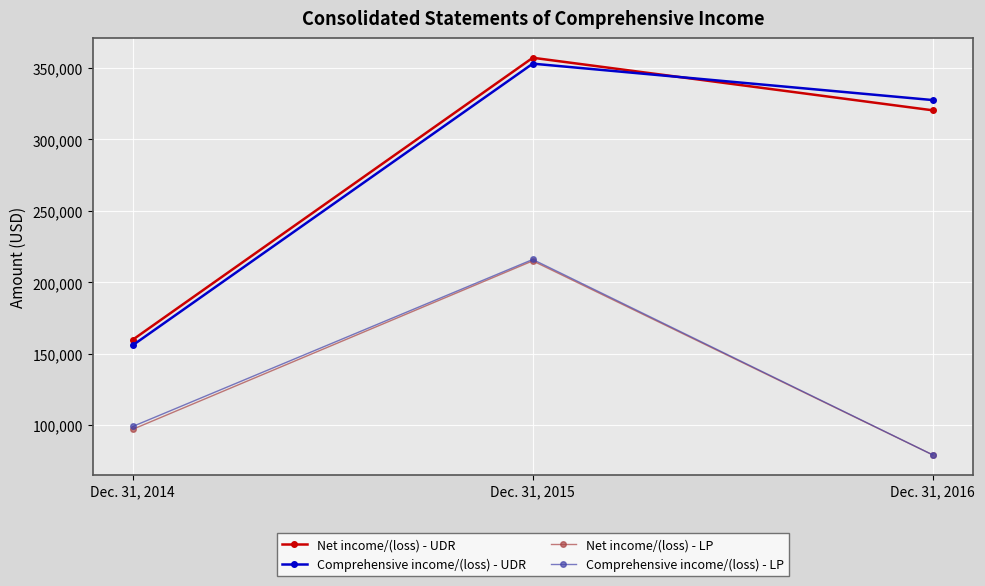

What is the difference between the maximum and second lowest values in the Comprehensive income/(loss) - LP series?

116856